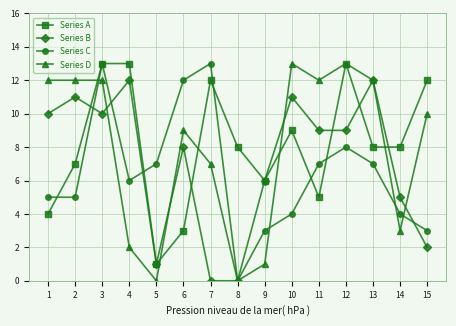

The Series C series shows 5 at 1. True or false?

True